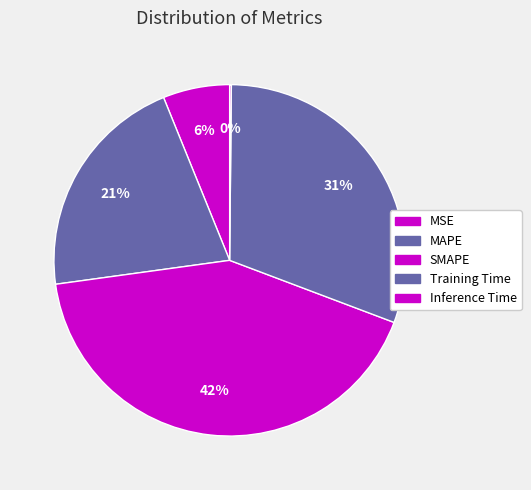

Which has a higher value, MAPE or Inference Time?

MAPE